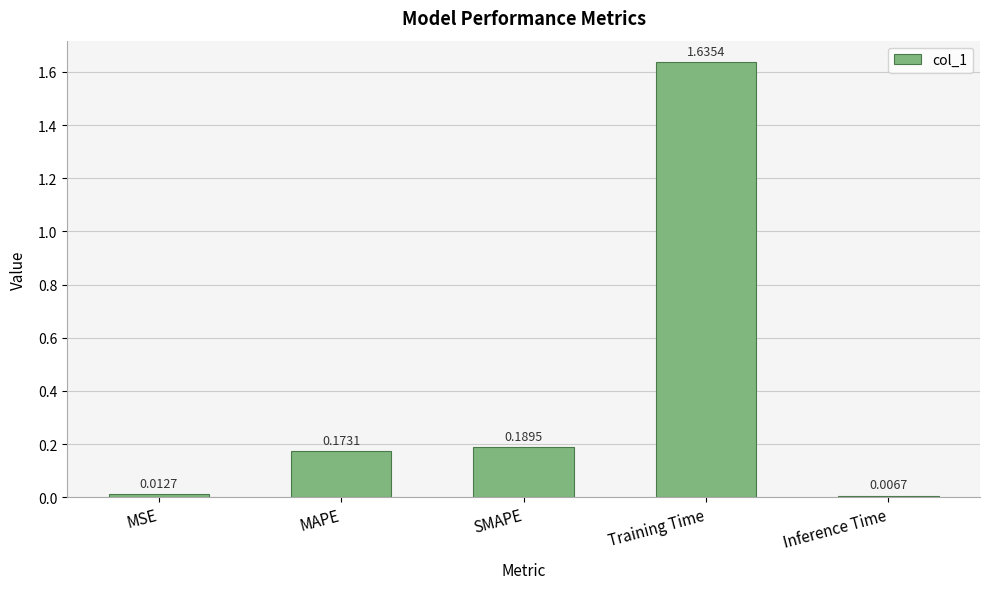

Which category has the highest value across all series?

Training Time